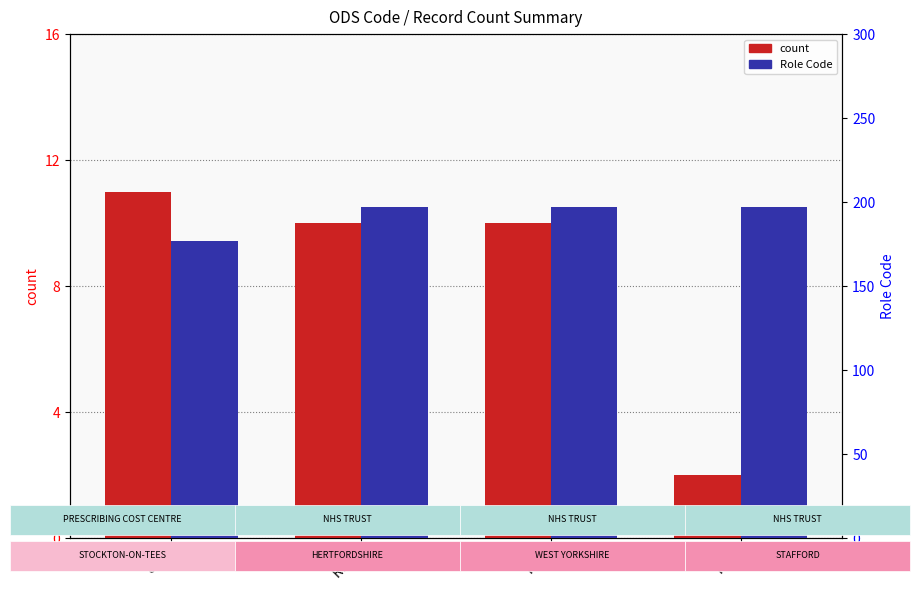

List the labels in order of Role Code value, largest first.

RWH, RR8, RRE, 84H